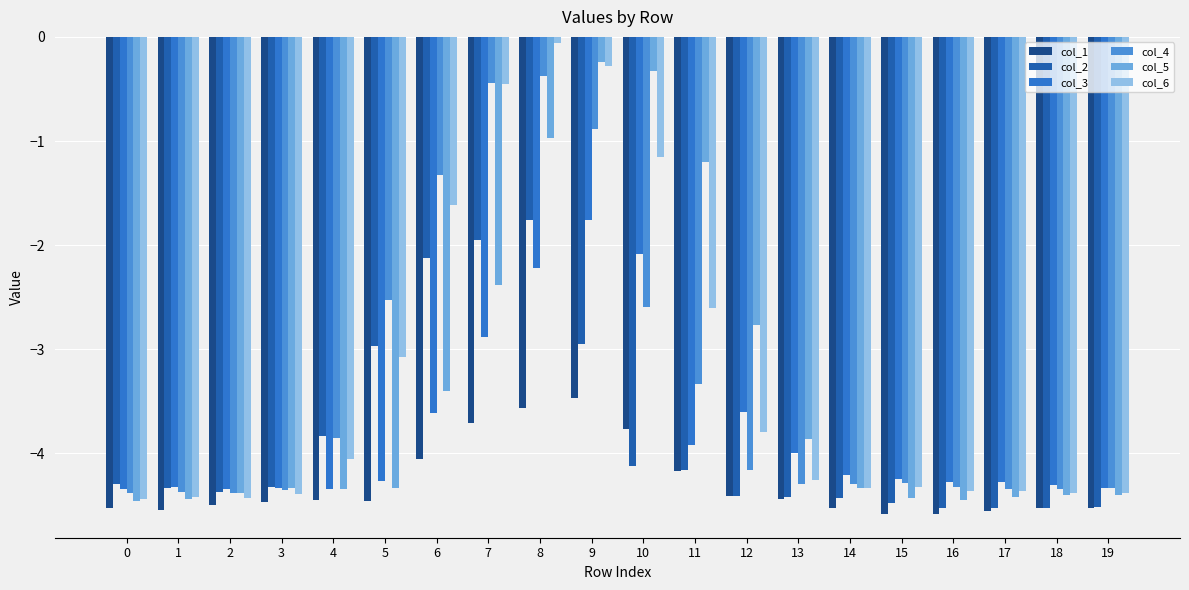

What value does the col_6 series have at 17?

-4.4